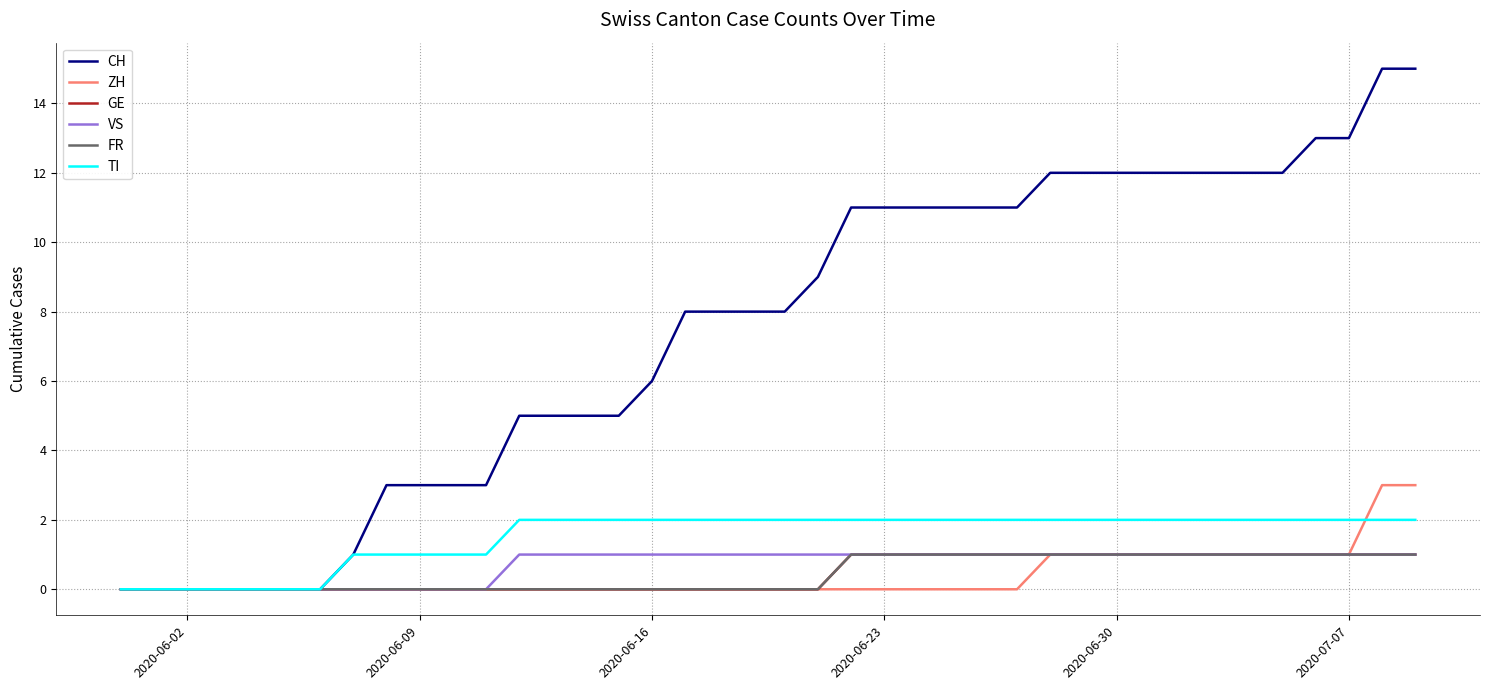

What is the difference between the maximum and second lowest values in the TI series?

2